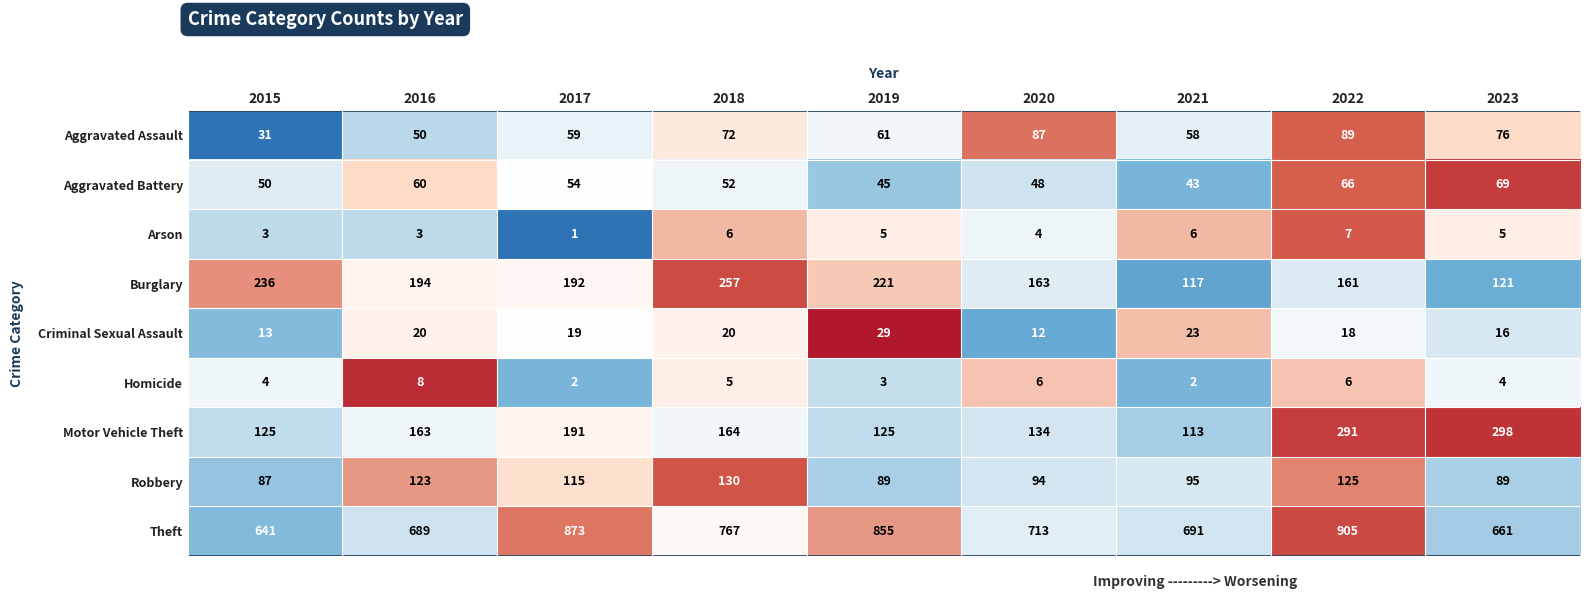

What is the highest value of the Homicide series?

8